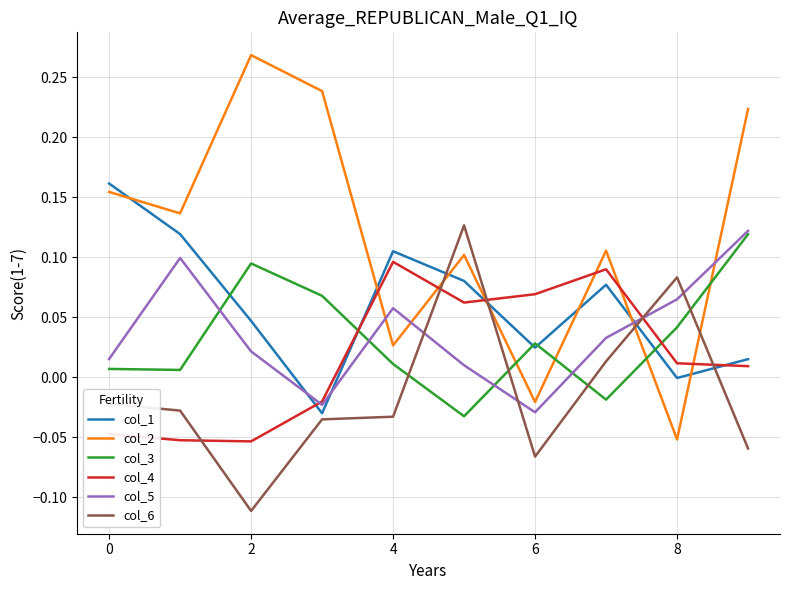

Which series has the largest range (max minus min)?

col_2